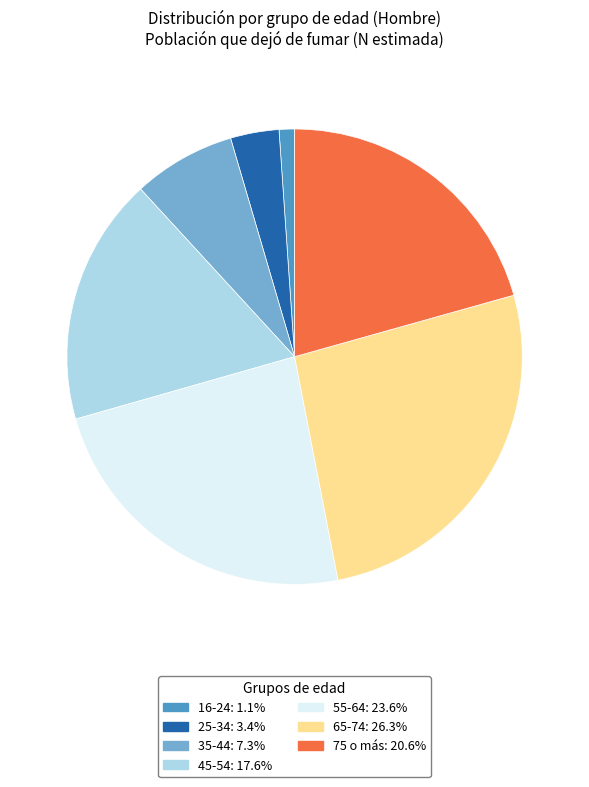

The 45-54 slice represents 18% of the pie. True or false?

True